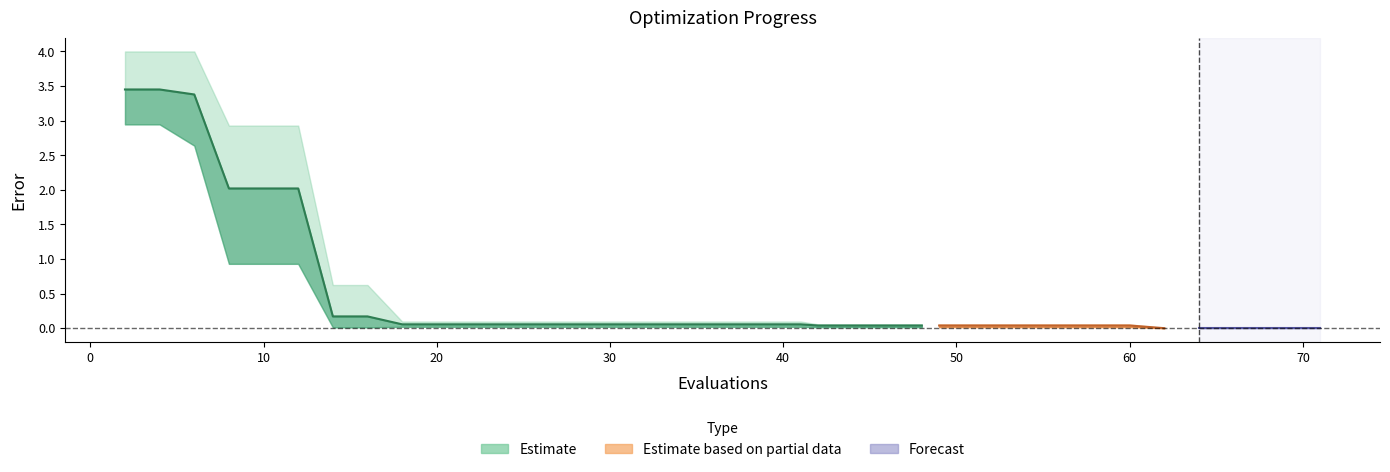

At 10, list the series in order from largest to smallest.

worst, mean, best